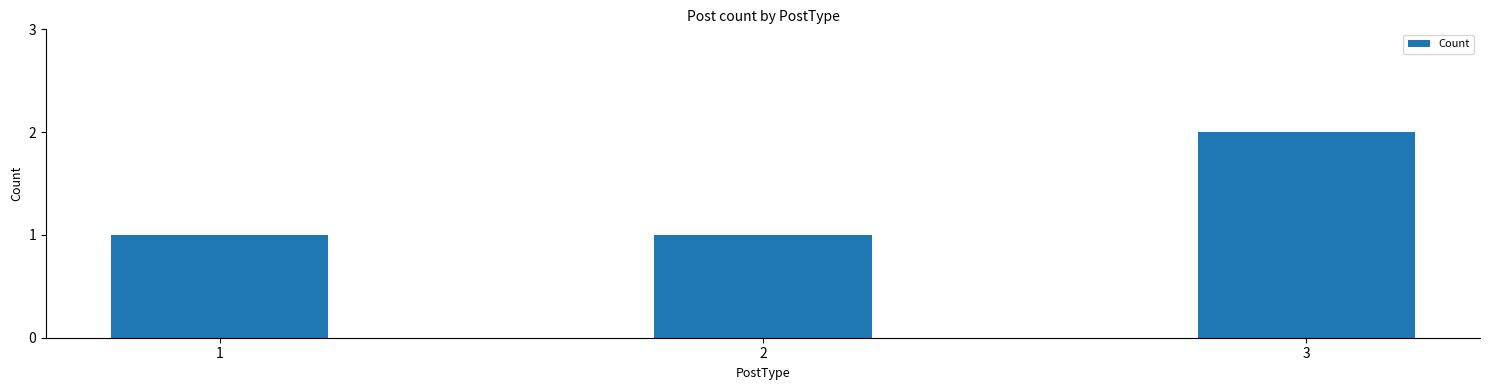

Approximately how many times larger is the value at 2 compared to 1?

1.0